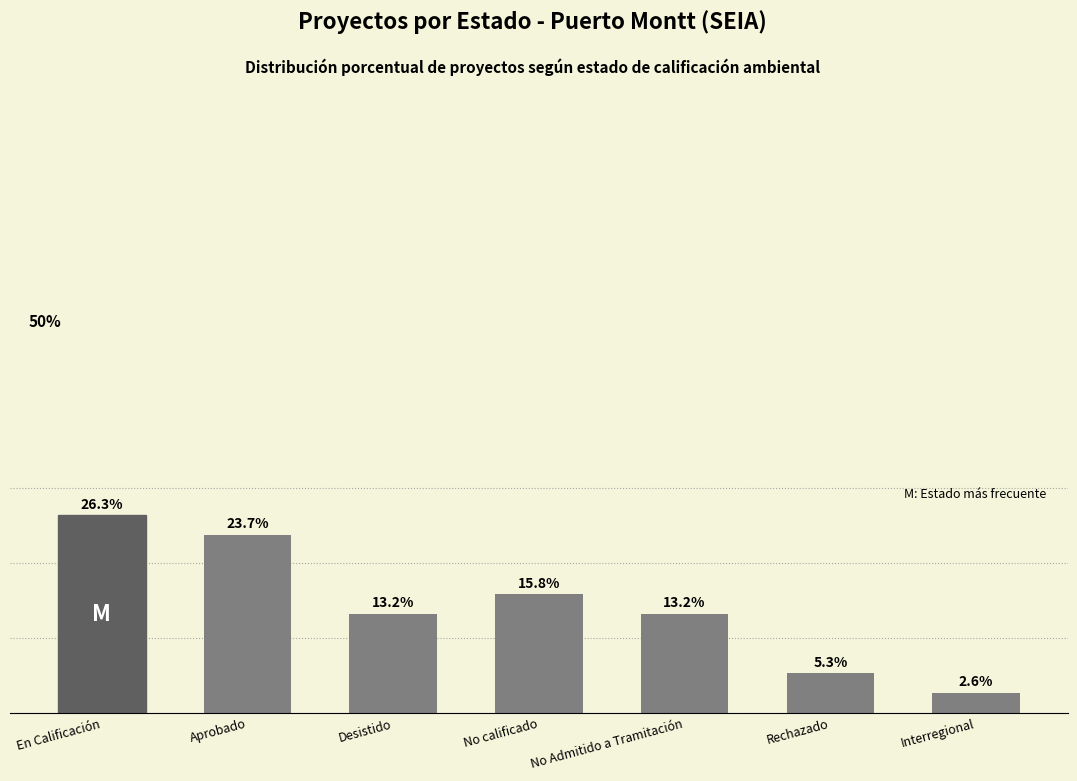

At which category does the chart reach its peak across all series?

En Calificación